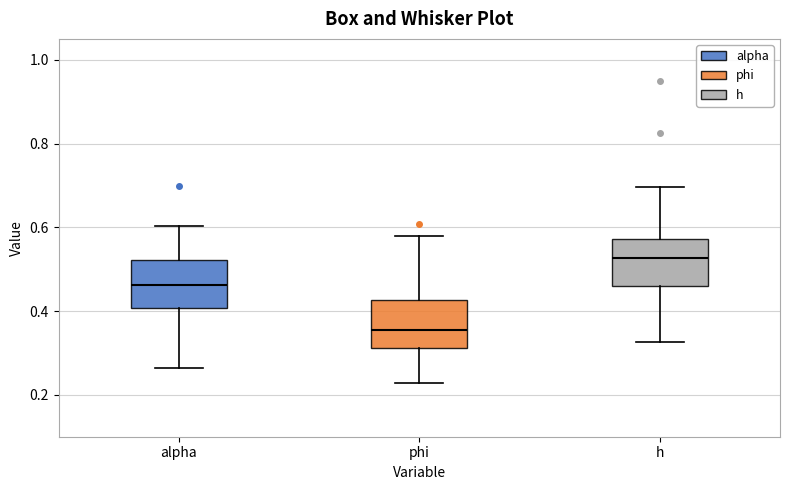

Where does the upper whisker of the box for alpha end on the y-axis? The values are not printed on the chart, so give them approximately, as read against the axis.

0.60